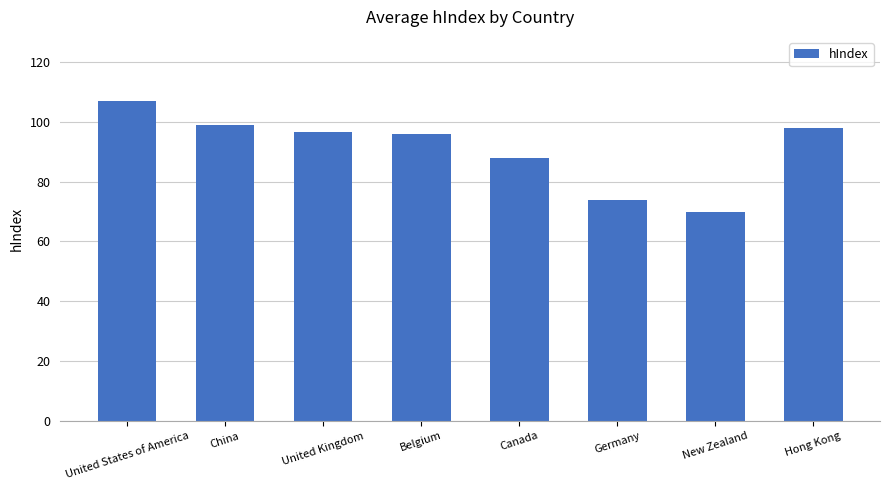

Reading left to right, transcribe all the data shown in this chart.

United States of America=107.0	China=99.0	United Kingdom=96.7	Belgium=96.0	Canada=88.0	Germany=74.0	New Zealand=70.0	Hong Kong=98.0